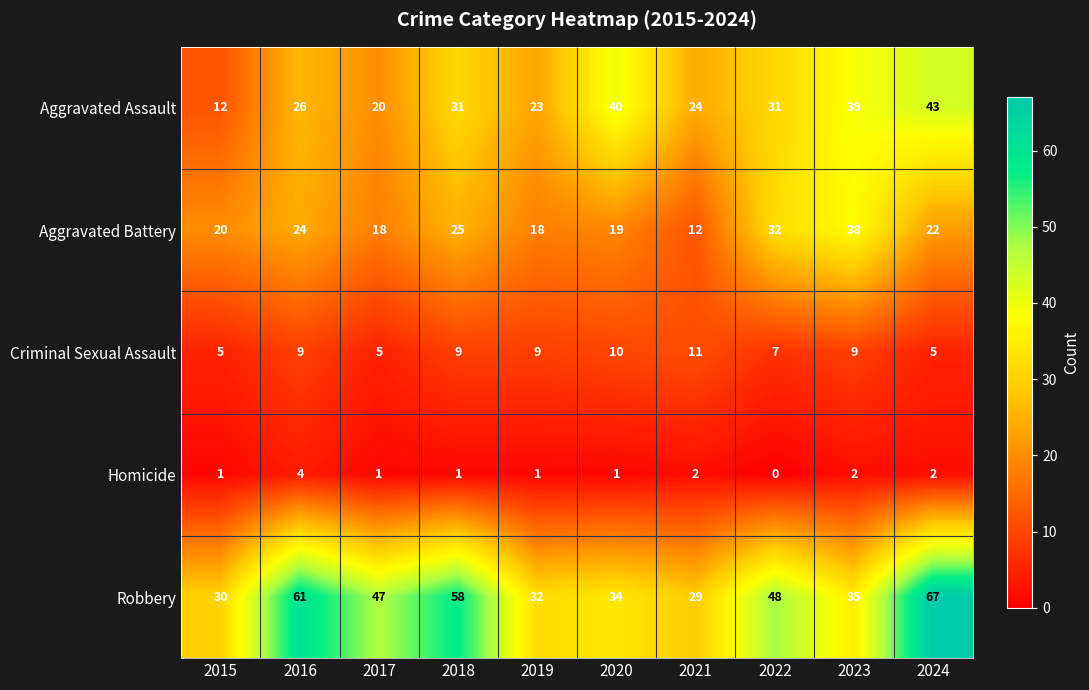

At which label does Robbery first exceed 47?

2016